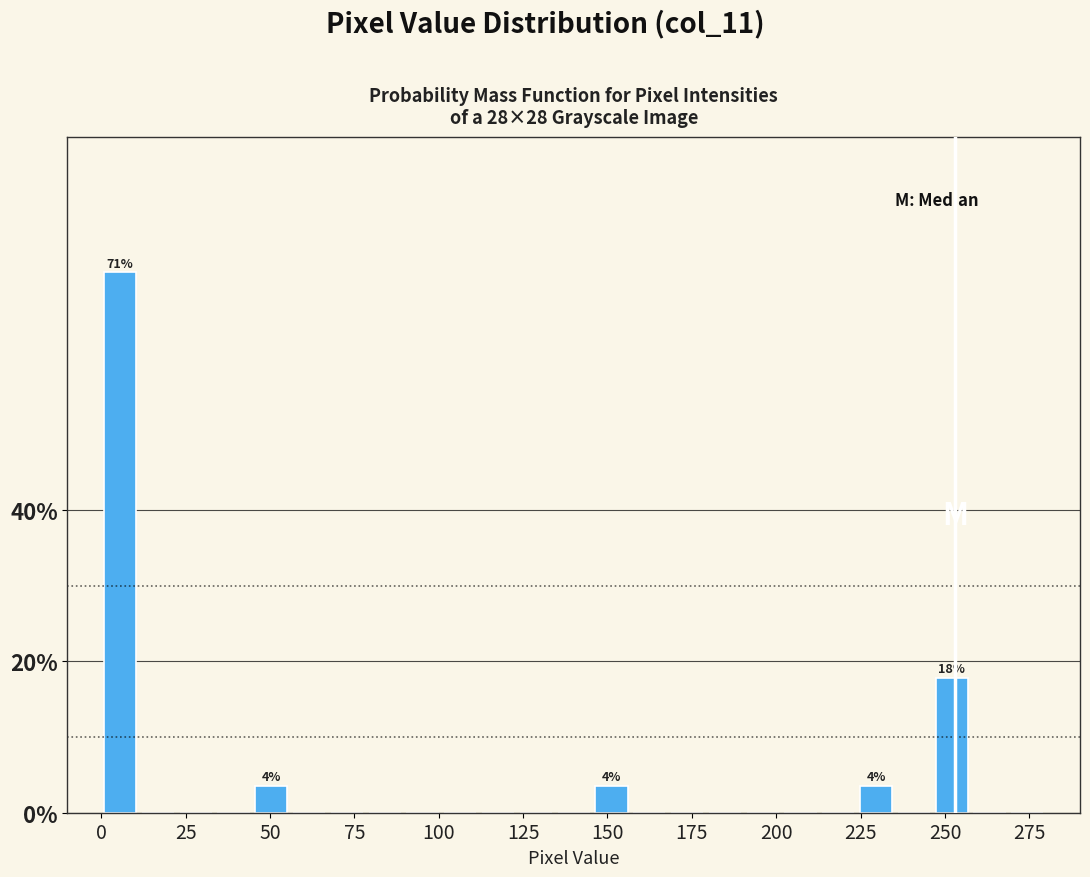

Around what value on the x-axis is the tallest bar? Give the approximate position of its centre, as read against the axis.

5